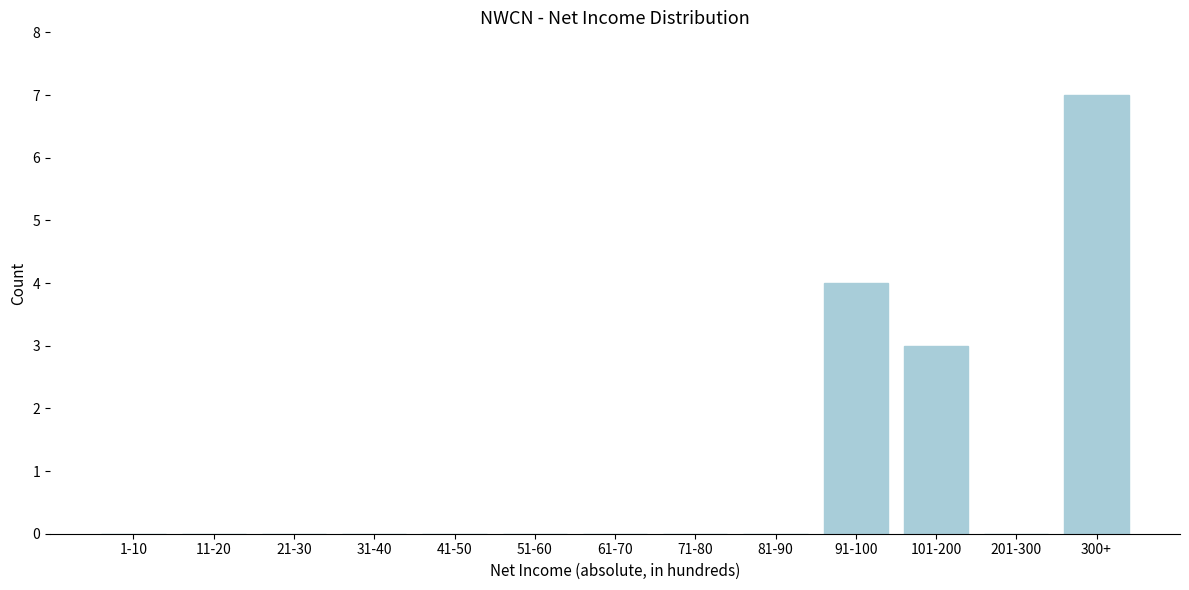

Reading left to right, transcribe all the data shown in this chart.

1-10=0	11-20=0	21-30=0	31-40=0	41-50=0	51-60=0	61-70=0	71-80=0	81-90=0	91-100=4	101-200=3	201-300=0	300+=7